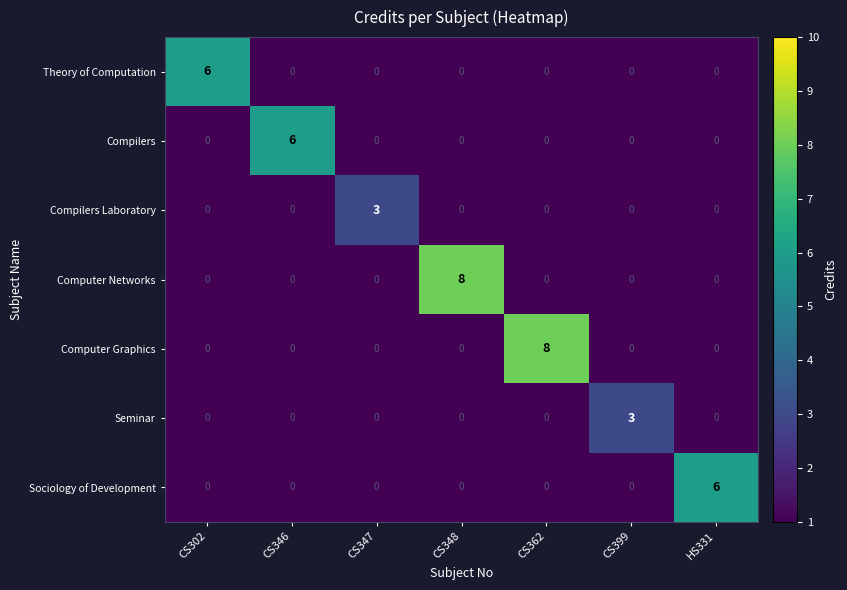

The value of Compilers at CS302 is 0. True or false?

True